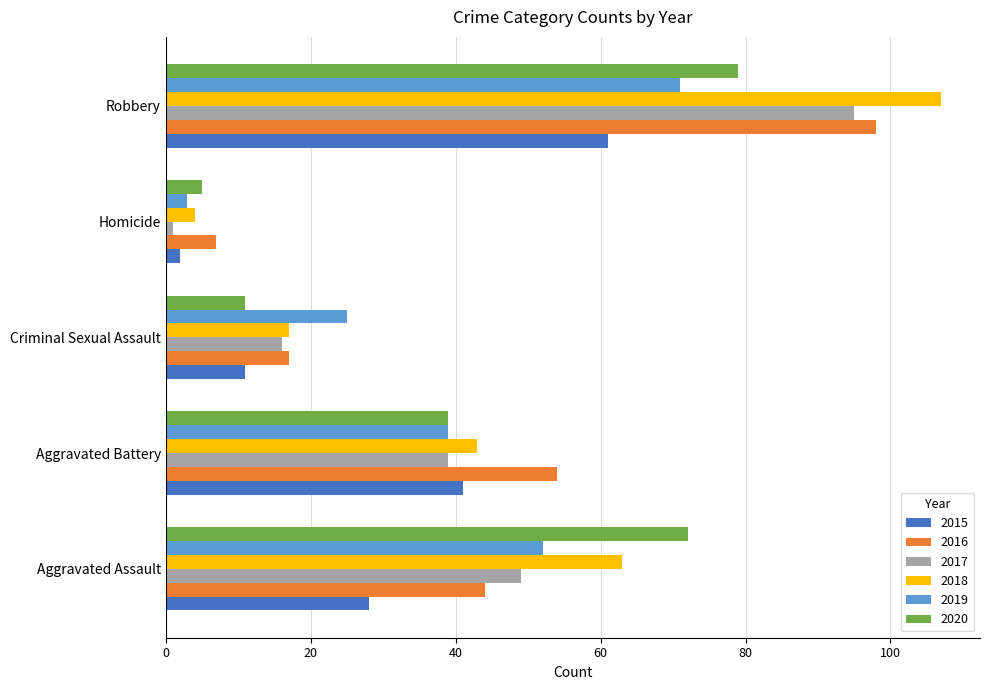

What is the smallest value displayed?

1